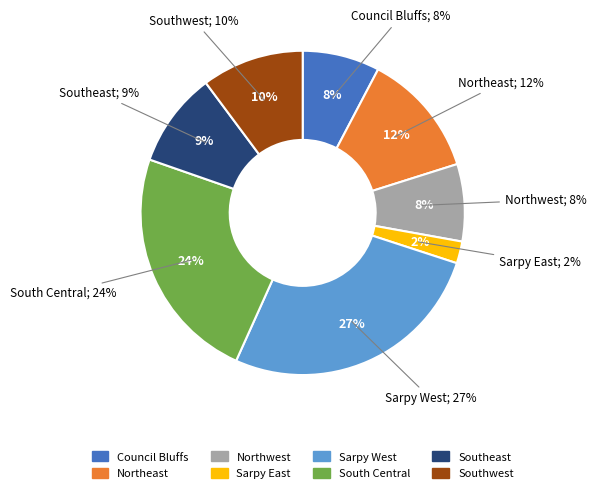

Rank the categories by value from lowest to highest.

Sarpy East, Council Bluffs, Northwest, Southeast, Southwest, Northeast, South Central, Sarpy West